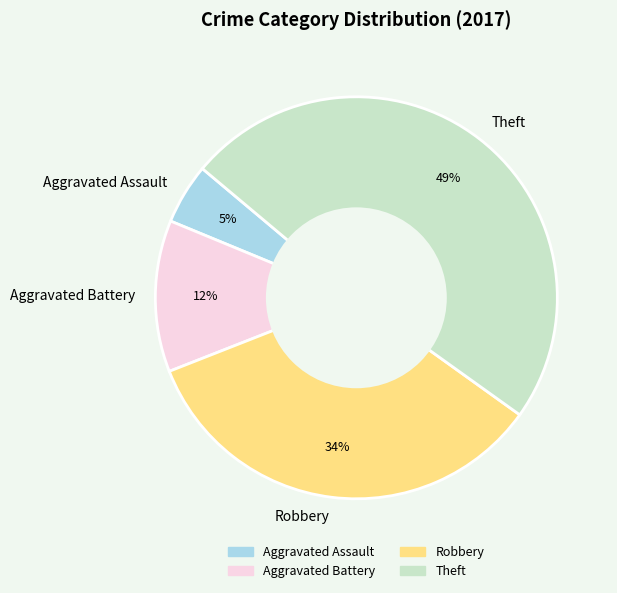

Approximately how many times larger is the value at Aggravated Assault compared to Theft?

0.1